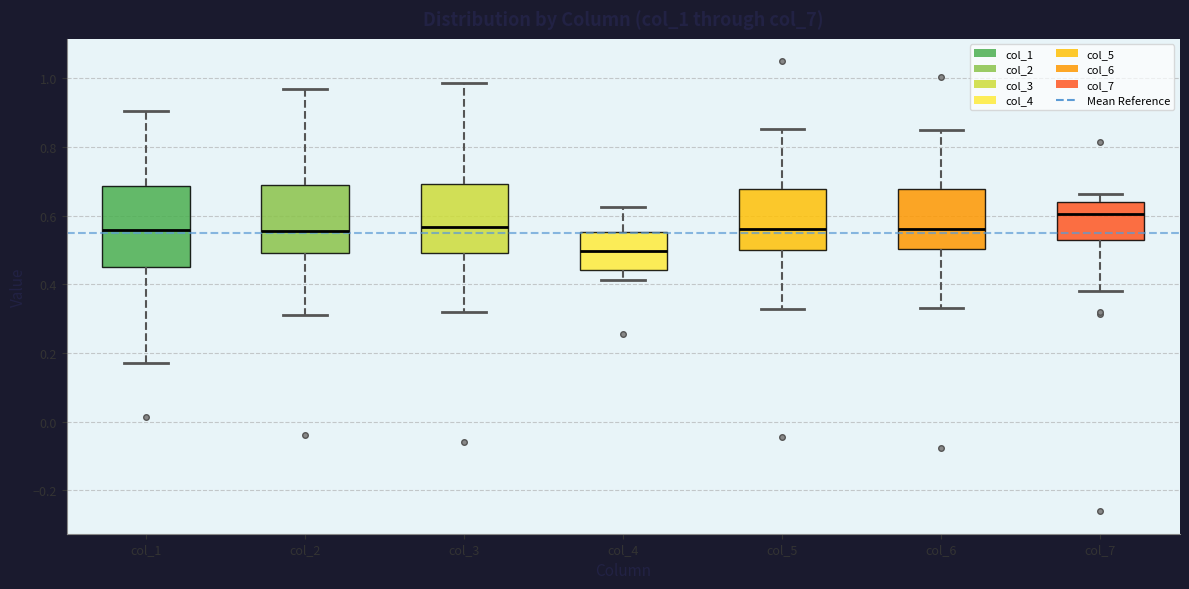

Which box has the highest median line?

col_7